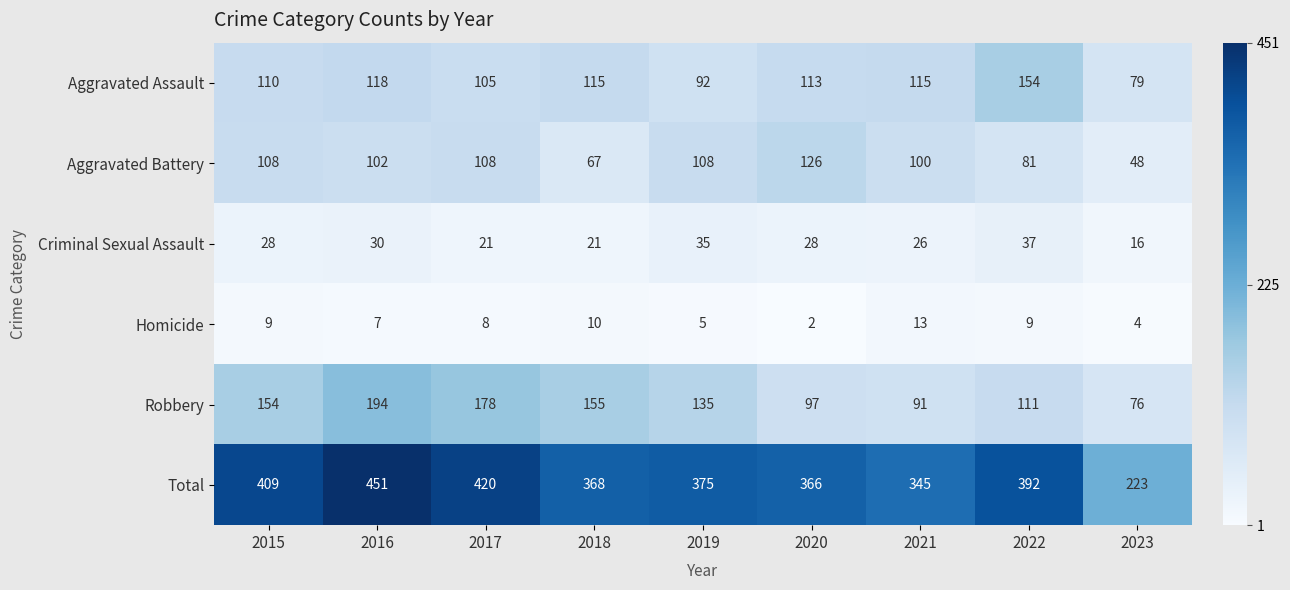

True or false: Aggravated Assault has a value of 118 at 2016.

True